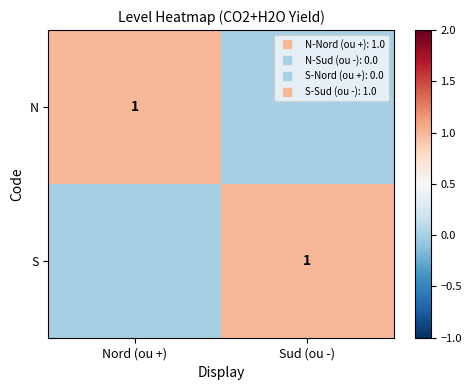

List the labels in order of N value, largest first.

Nord (ou +), Sud (ou -)